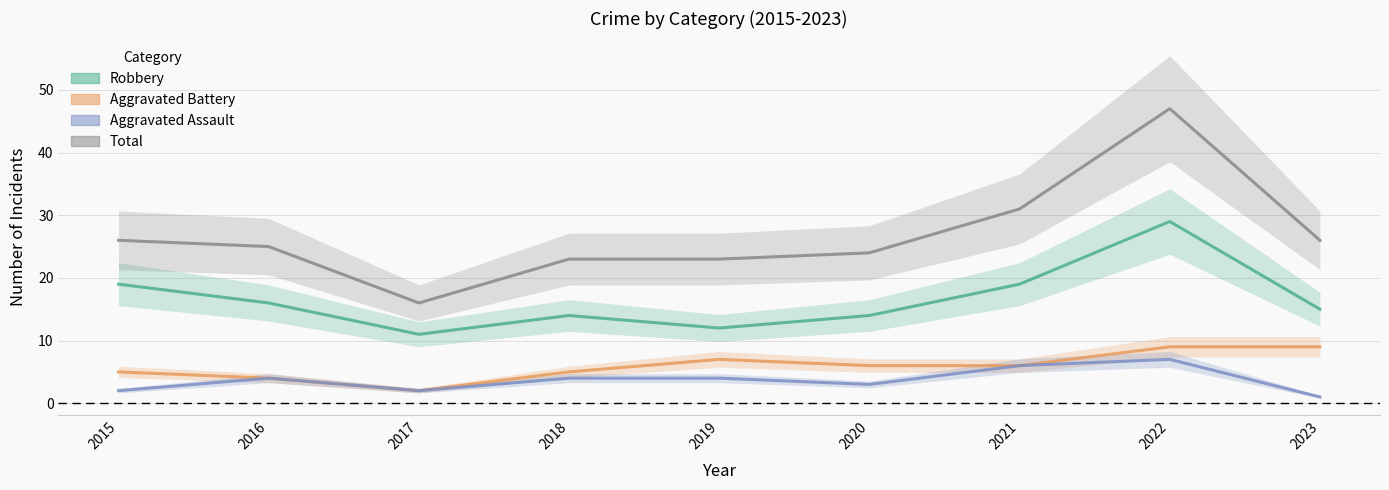

True or false: Aggravated Battery and Aggravated Assault intersect in this chart.

False